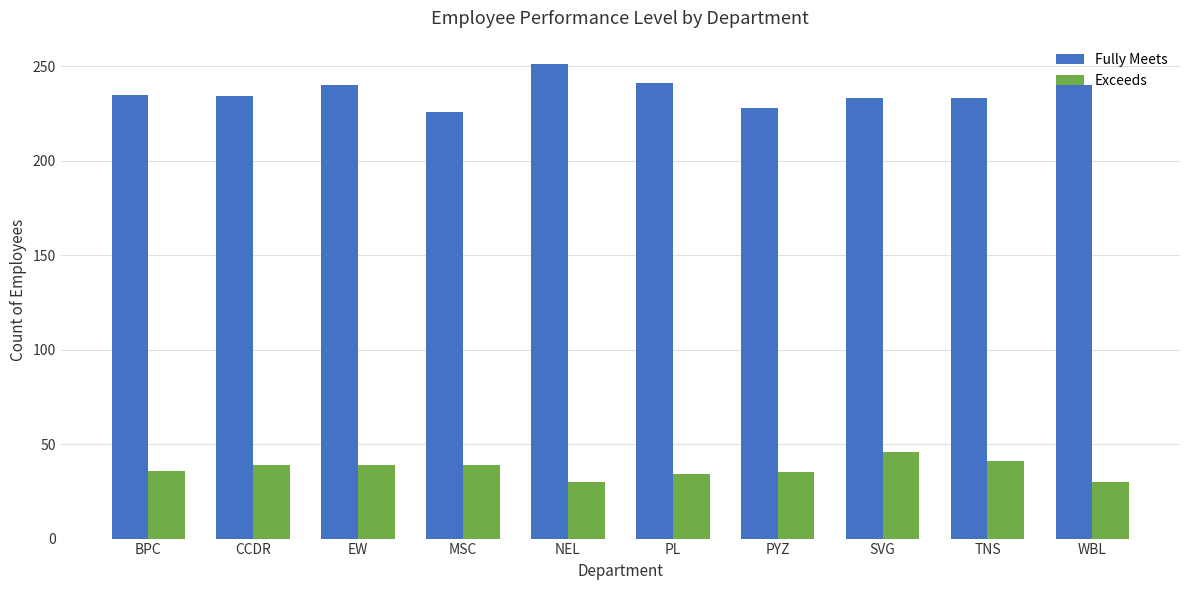

What is the lowest value of the Fully Meets series?

226